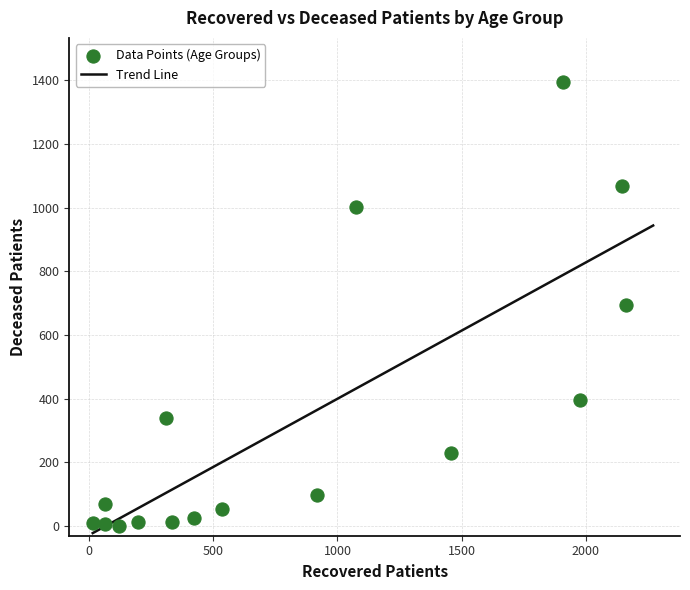

What is the range of Y values (max minus min)?

1391